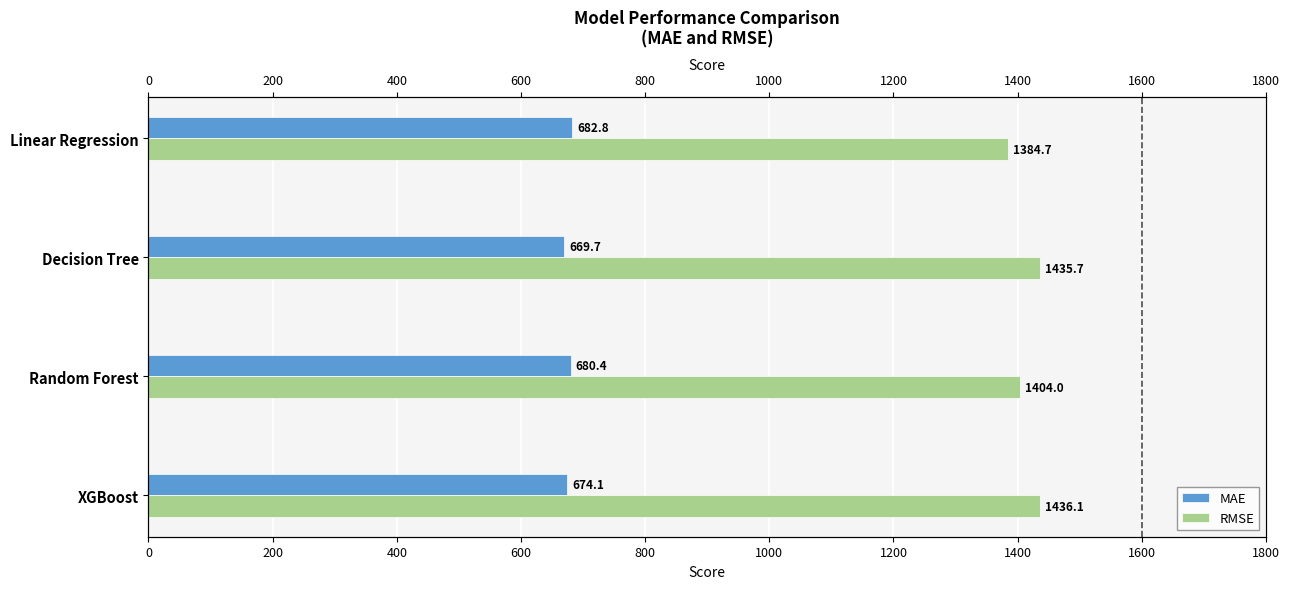

What are all the series names shown in the legend?

MAE, RMSE